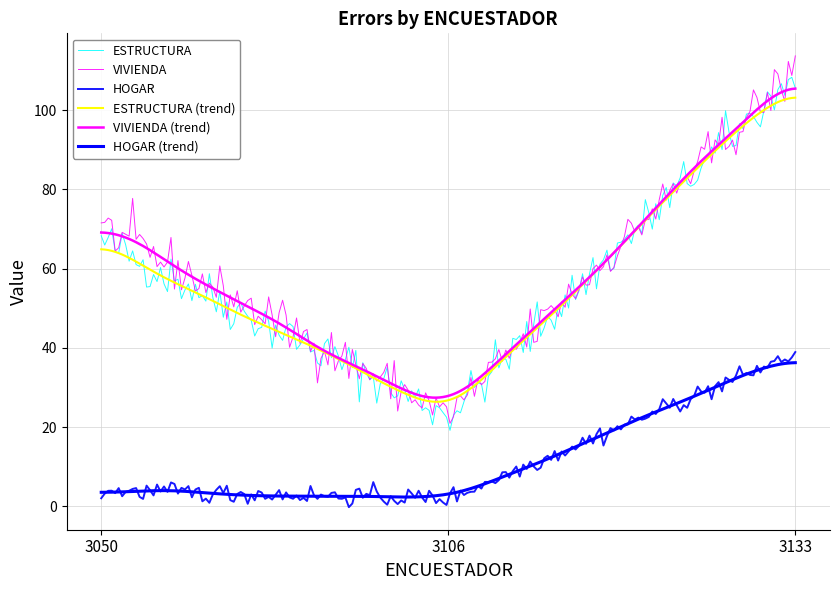

True or false: HOGAR and ESTRUCTURA cross at least once.

False